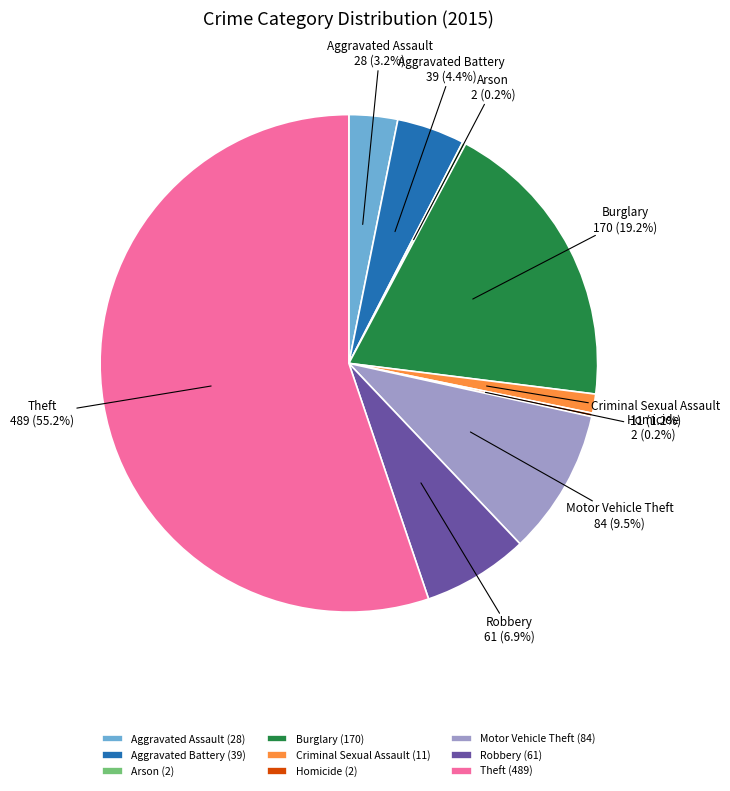

Which slice is the largest?

Theft